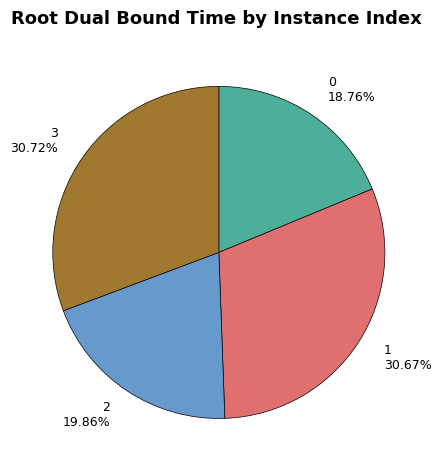

To the nearest percent, what is the combined percentage of 1 and 2?

51%